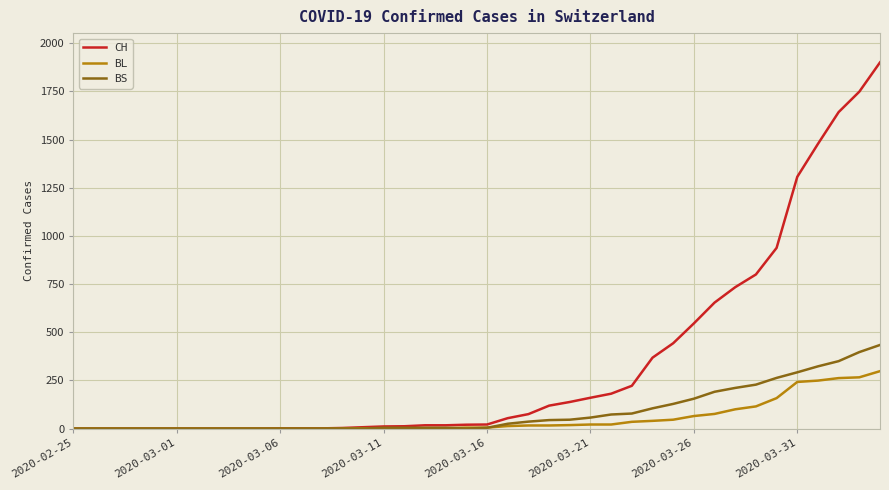

What is the maximum value shown in the chart?

1901